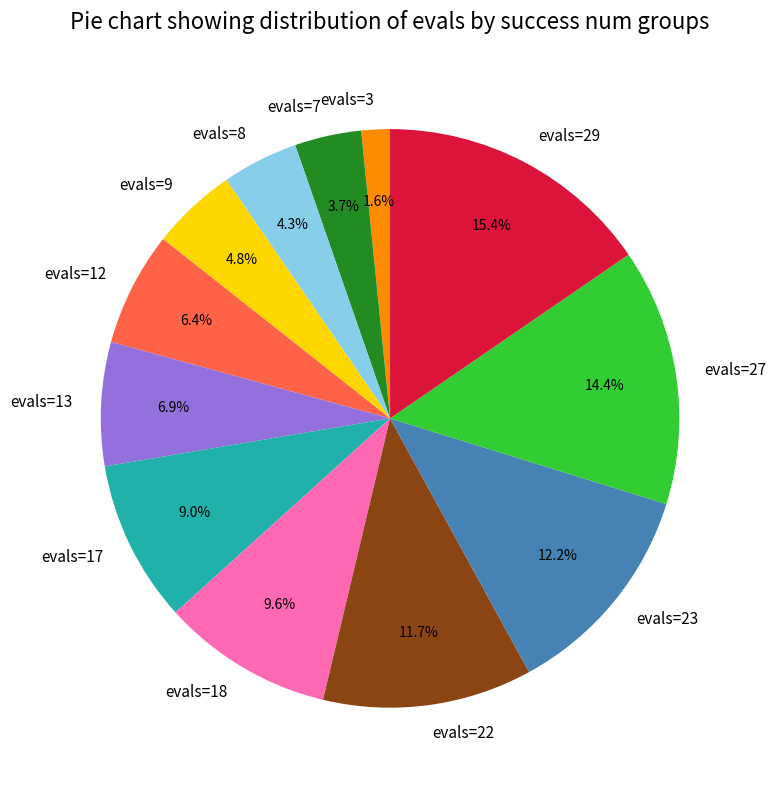

Rank the categories by value from highest to lowest.

evals=29, evals=27, evals=23, evals=22, evals=18, evals=17, evals=13, evals=12, evals=9, evals=8, evals=7, evals=3